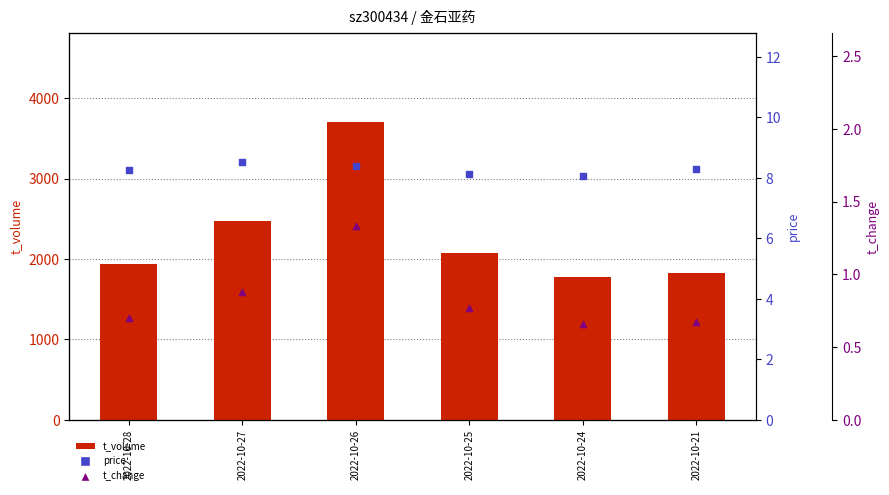

Is the value of price at 2022-10-21 greater than the value of t_change at 2022-10-28?

Yes